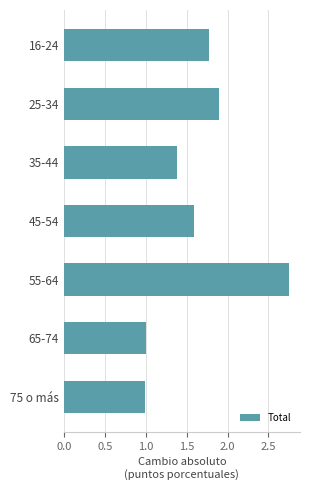

True or false: the data shows 1.4 at 35-44.

True